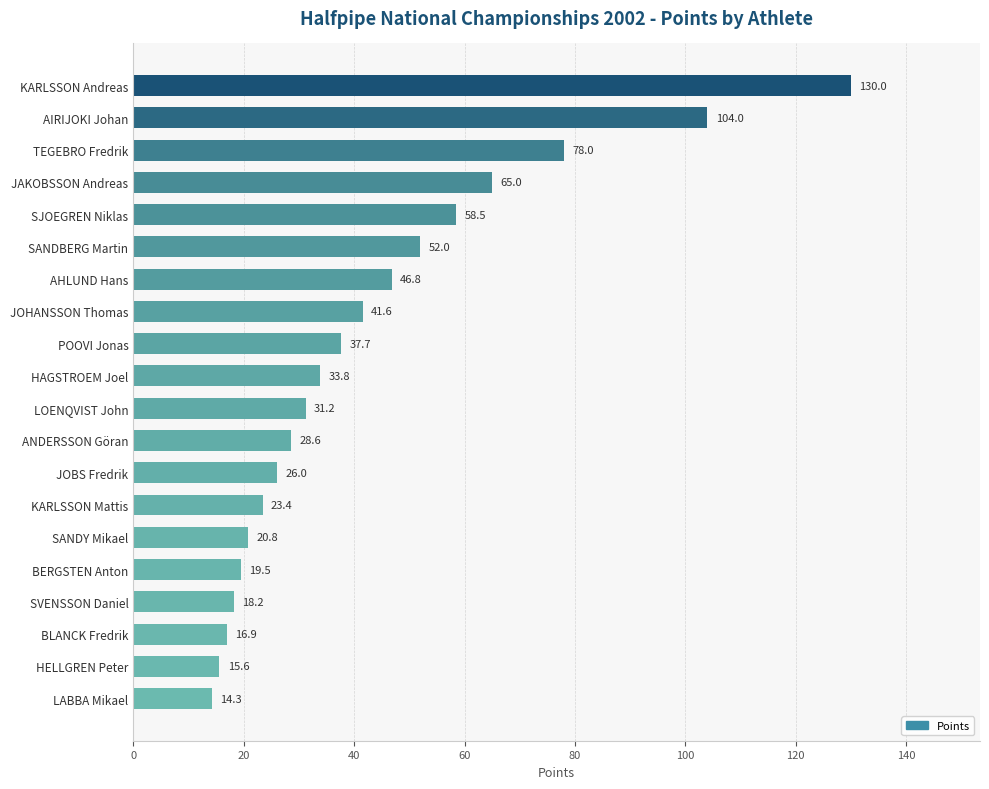

Reading top to bottom, transcribe all the data shown in this chart.

KARLSSON Andreas=130.0	AIRIJOKI Johan=104.0	TEGEBRO Fredrik=78.0	JAKOBSSON Andreas=65.0	SJOEGREN Niklas=58.5	SANDBERG Martin=52.0	AHLUND Hans=46.8	JOHANSSON Thomas=41.6	POOVI Jonas=37.7	HAGSTROEM Joel=33.8	LOENQVIST John=31.2	ANDERSSON Göran=28.6	JOBS Fredrik=26.0	KARLSSON Mattis=23.4	SANDY Mikael=20.8	BERGSTEN Anton=19.5	SVENSSON Daniel=18.2	BLANCK Fredrik=16.9	HELLGREN Peter=15.6	LABBA Mikael=14.3